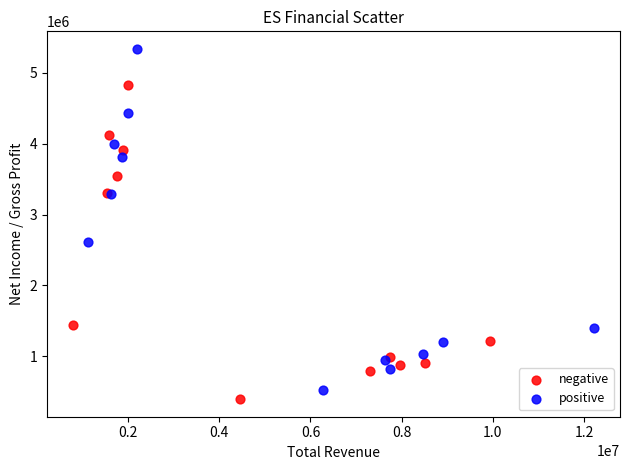

What are all the series names shown in the legend?

negative, positive